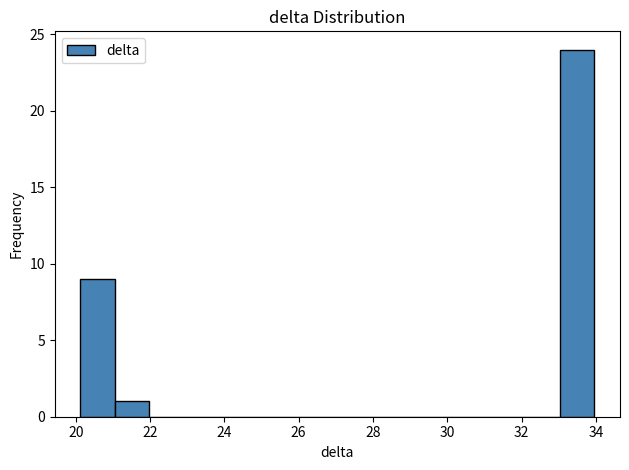

Reading left to right, transcribe this chart: for each bar, give the range it covers on the x-axis and its height. Neither the bar edges nor the heights are printed on the chart, so give them approximately, as read against the axes.

20.2 to 21.0: 9
21.0 to 22.0: 1
22.0 to 22.8: 0
22.8 to 23.8: 0
23.8 to 24.8: 0
24.8 to 25.6: 0
25.6 to 26.6: 0
26.6 to 27.6: 0
27.6 to 28.4: 0
28.4 to 29.4: 0
29.4 to 30.2: 0
30.2 to 31.2: 0
31.2 to 32.2: 0
32.2 to 33.0: 0
33.0 to 34.0: 24